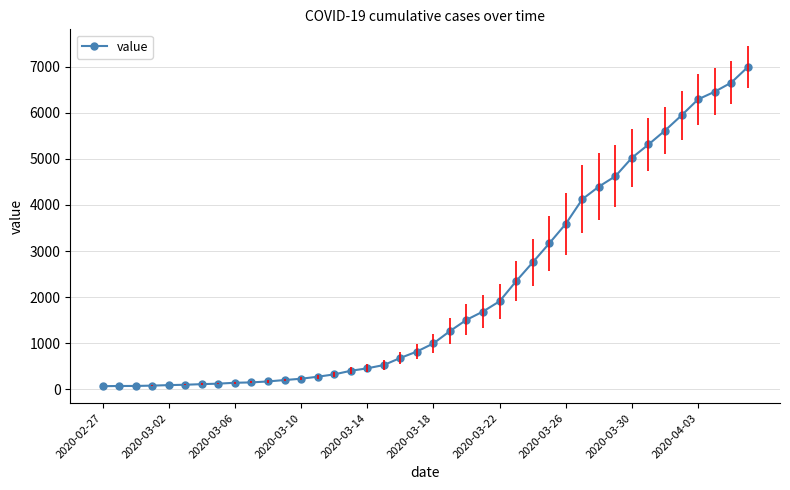

What is the difference between the maximum and second lowest values?

6927